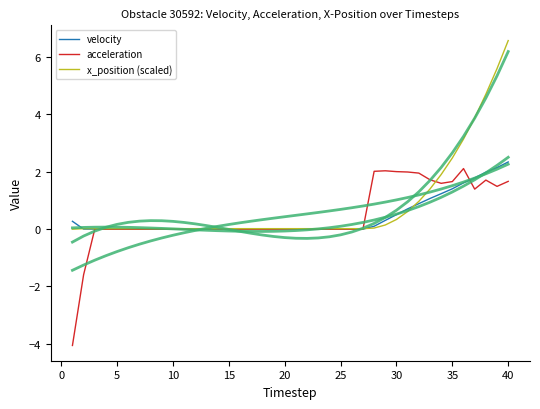

Is it true that x_position (scaled) equals 0.0 at 15?

True